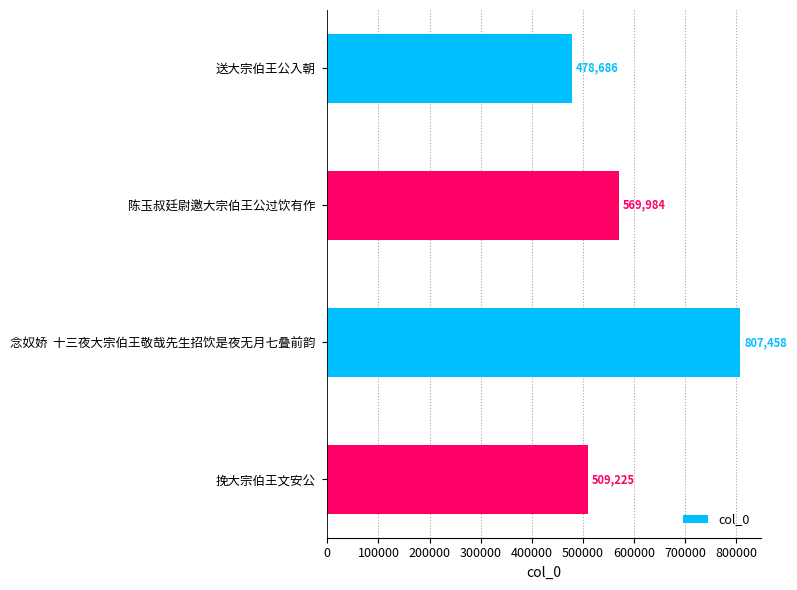

Rank the categories by value from lowest to highest.

送大宗伯王公入朝, 挽大宗伯王文安公, 陈玉叔廷尉邀大宗伯王公过饮有作, 念奴娇  十三夜大宗伯王敬哉先生招饮是夜无月七叠前韵